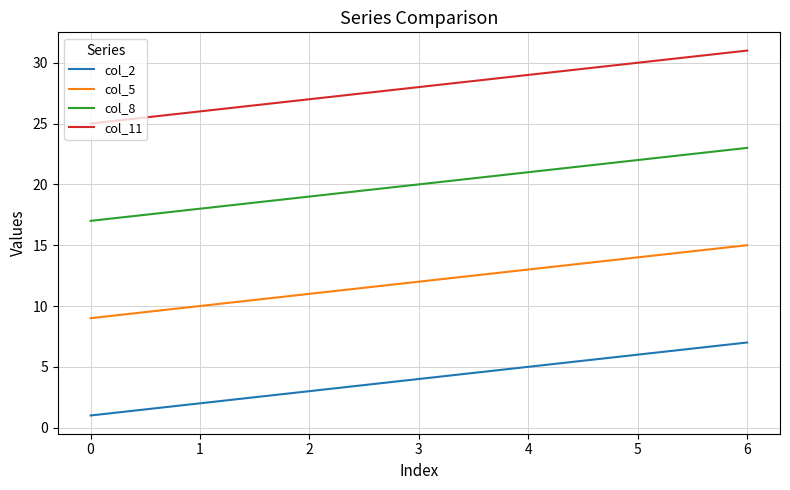

Rank the series by their maximum value, from highest to lowest.

col_11, col_8, col_5, col_2